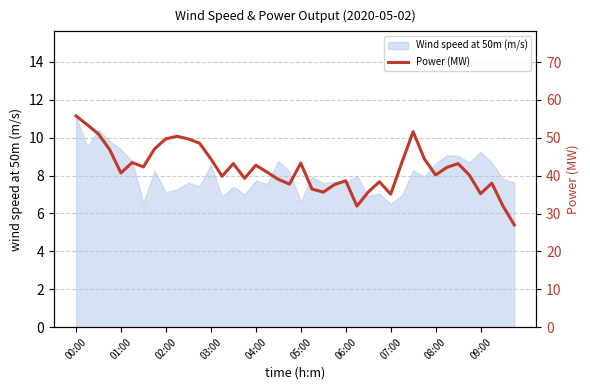

What is the ratio of the value at 34 to the value at 33?

1.0